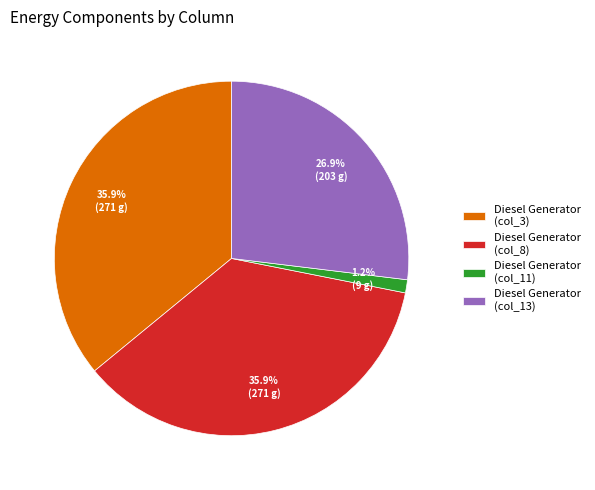

Does any single category account for the majority?

No